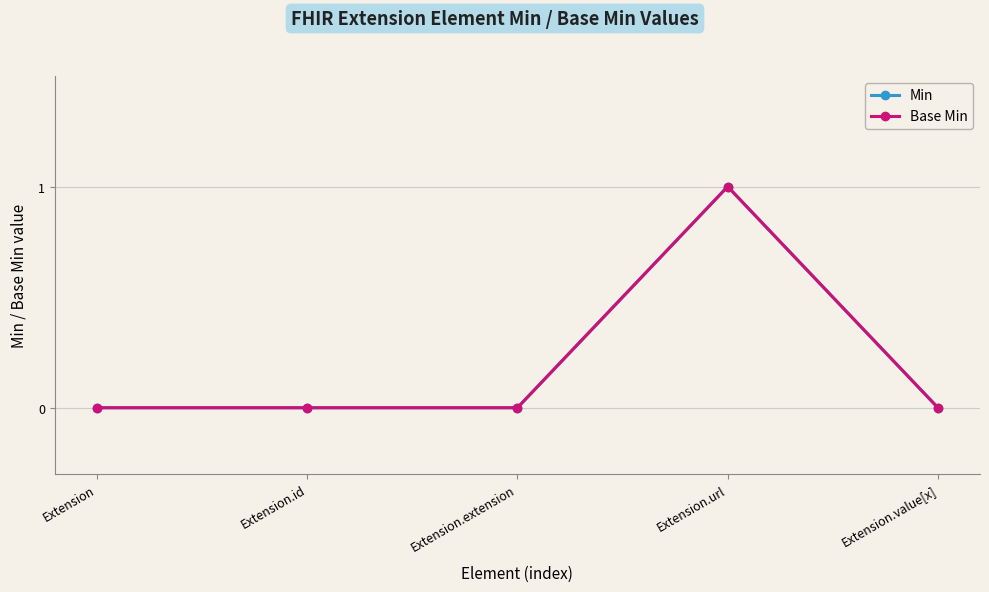

Reading left to right, transcribe all the data shown in this chart.

Min: 0	0	0	1	0
Base Min: 0	0	0	1	0